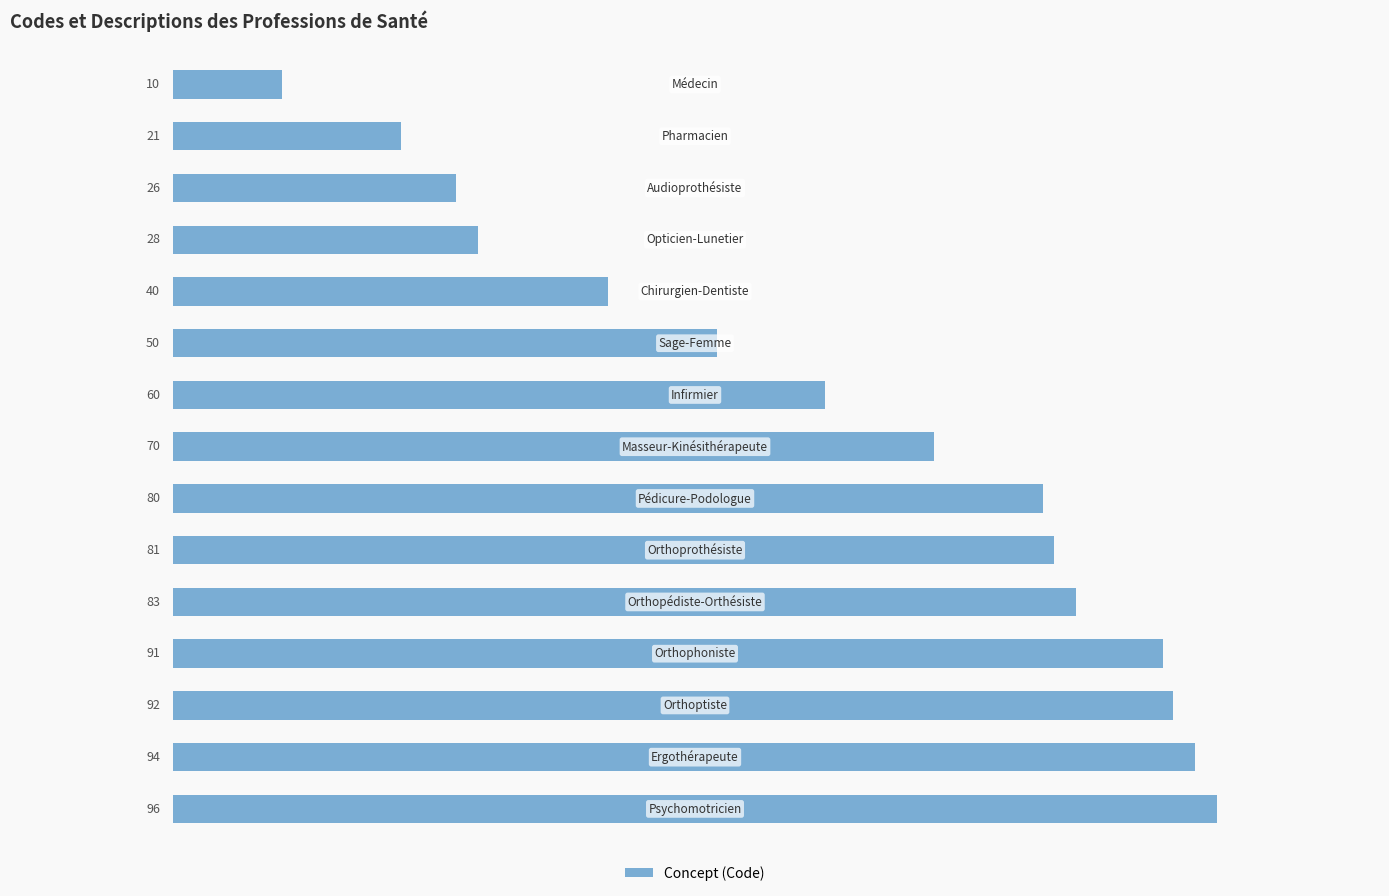

What is the difference between the maximum and minimum values?

86